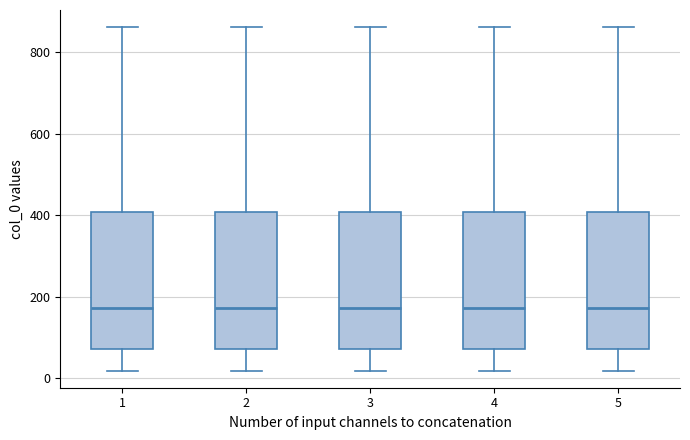

Where does the upper whisker of the box at x = 3 end on the y-axis? The values are not printed on the chart, so give them approximately, as read against the axis.

860